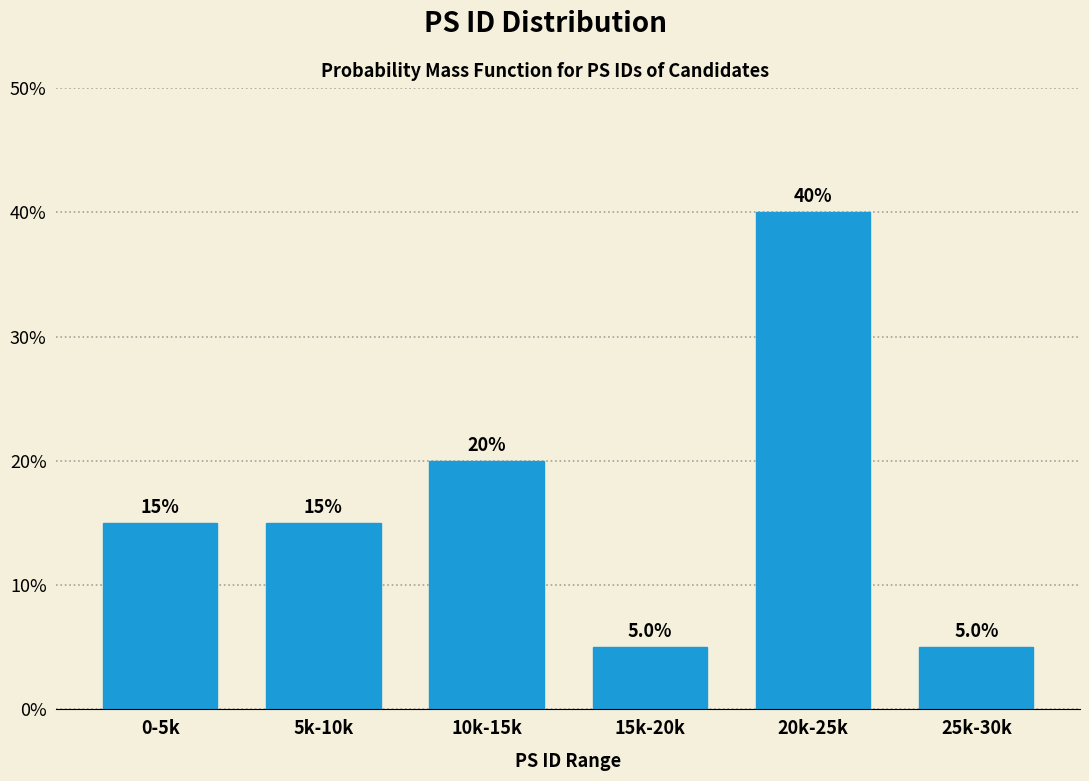

Reading left to right, list all the values displayed in this chart.

0-5k=15	5k-10k=15	10k-15k=20	15k-20k=5	20k-25k=40	25k-30k=5